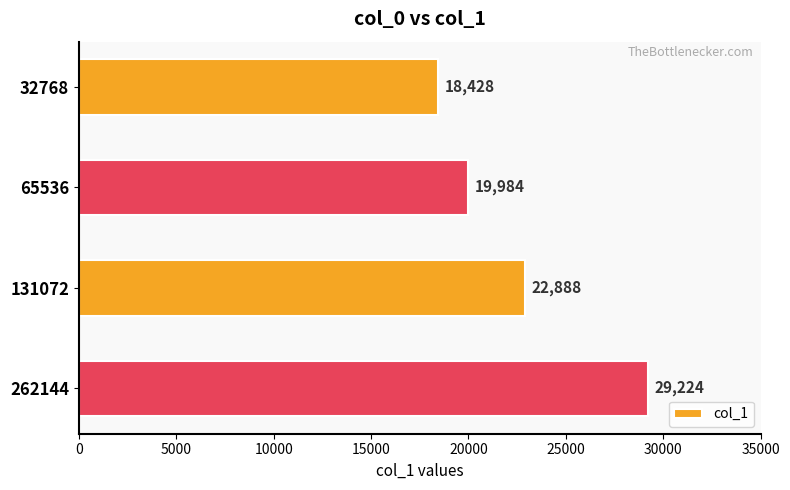

Between 131072 and 65536, which is larger?

131072